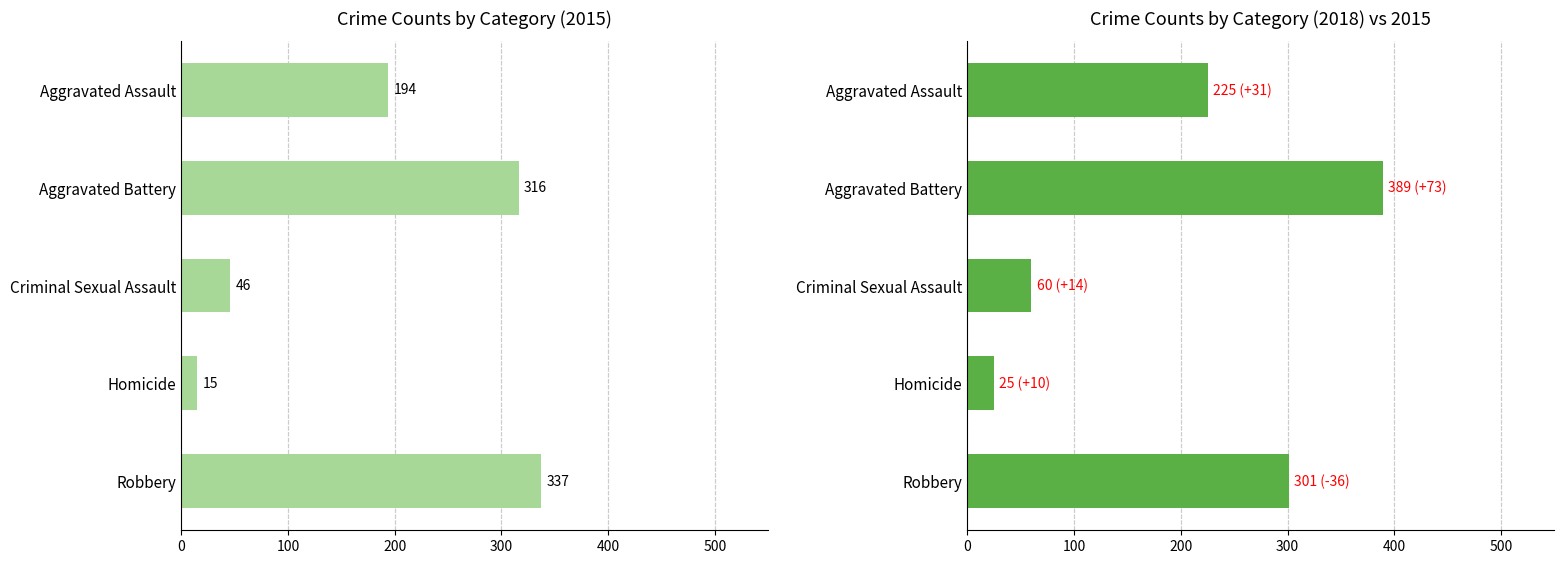

At which category does the chart reach its minimum across all series?

Homicide